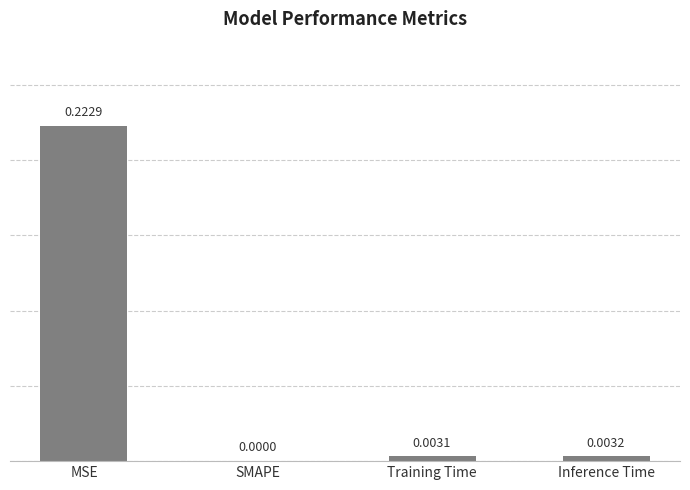

Which category has the highest value across all series?

MSE